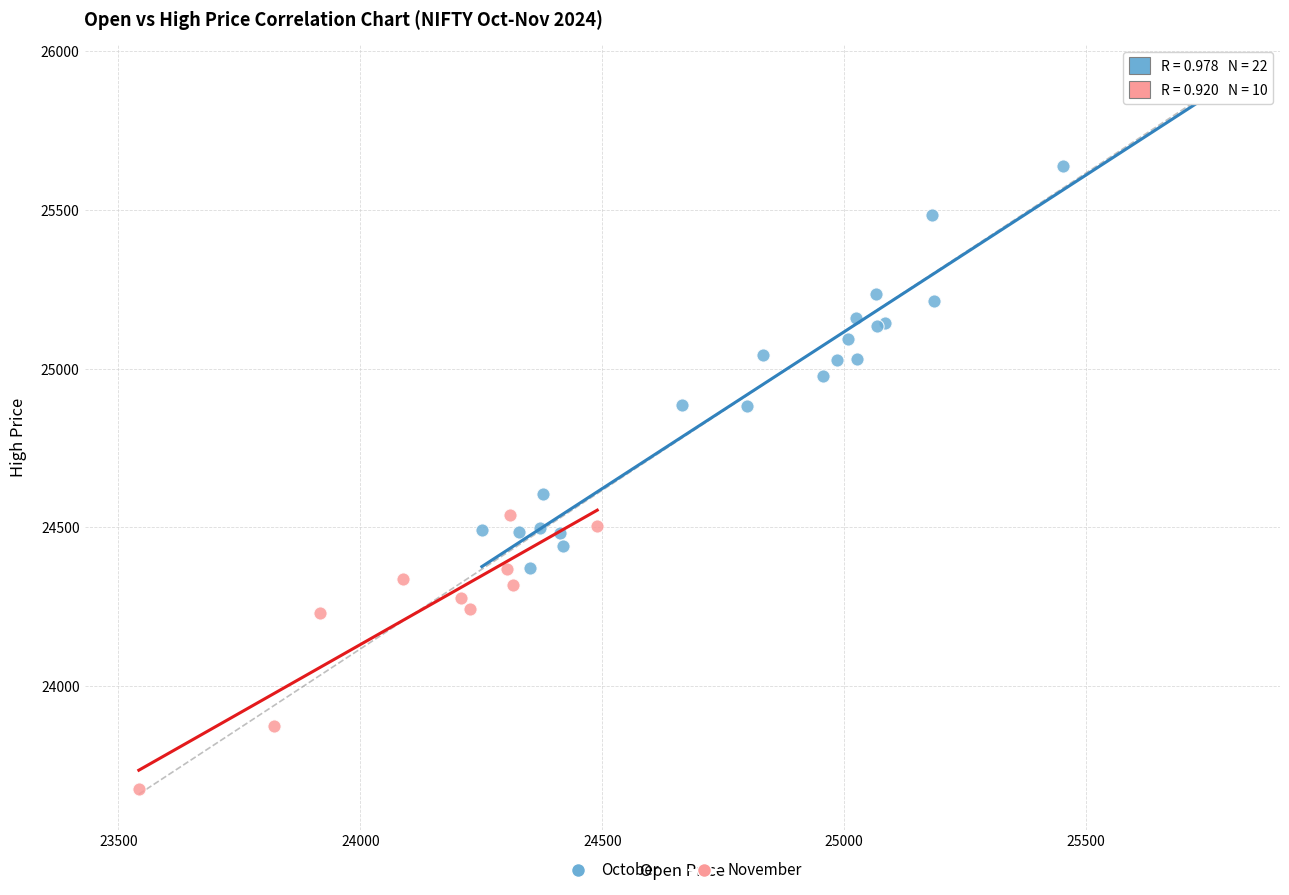

Which series contains the lowest Y value?

November